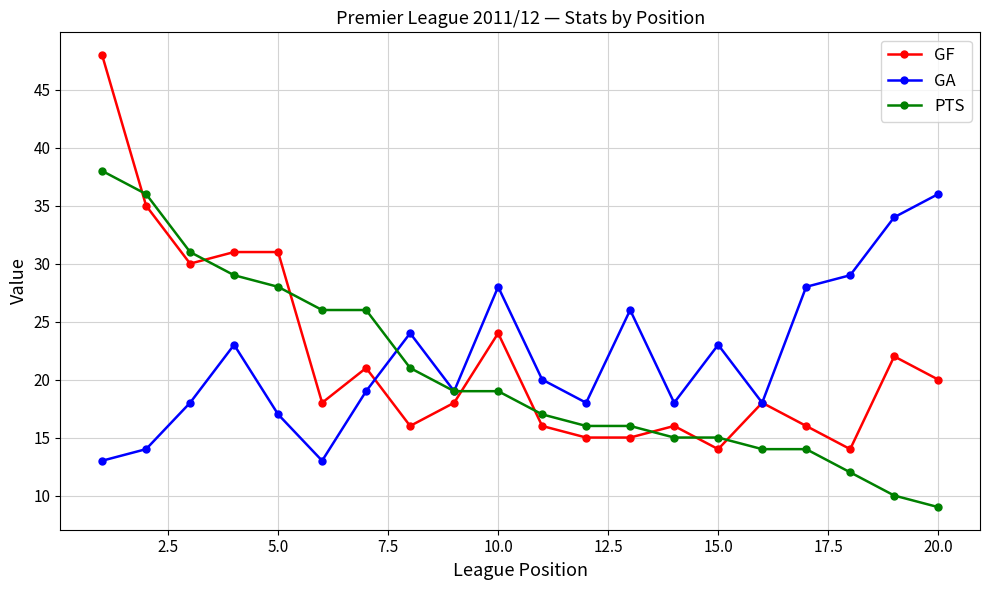

List the series in order of their peak value, highest first.

GF, PTS, GA